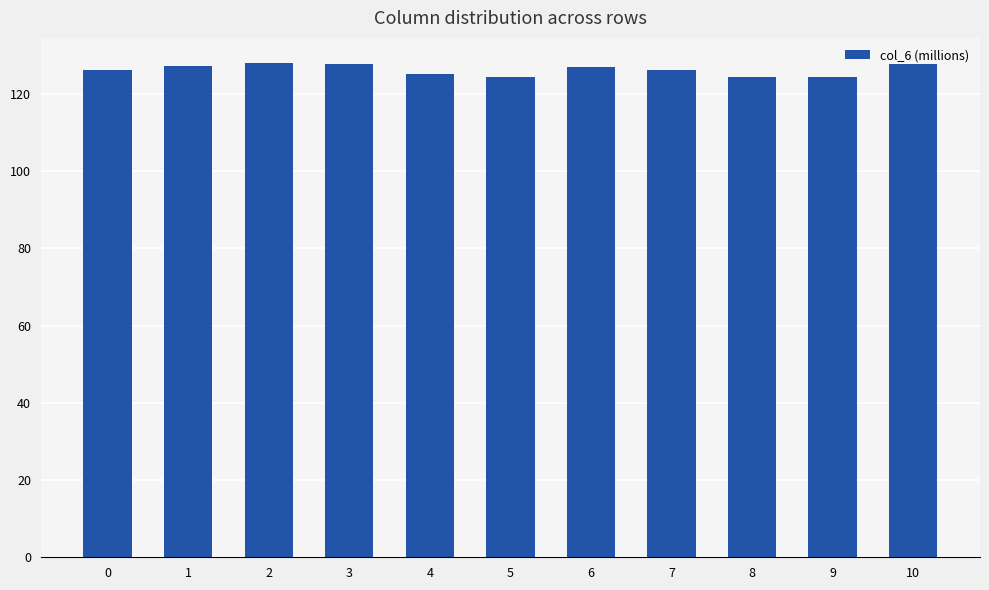

Is it true that the value at 2 is 128.1?

True